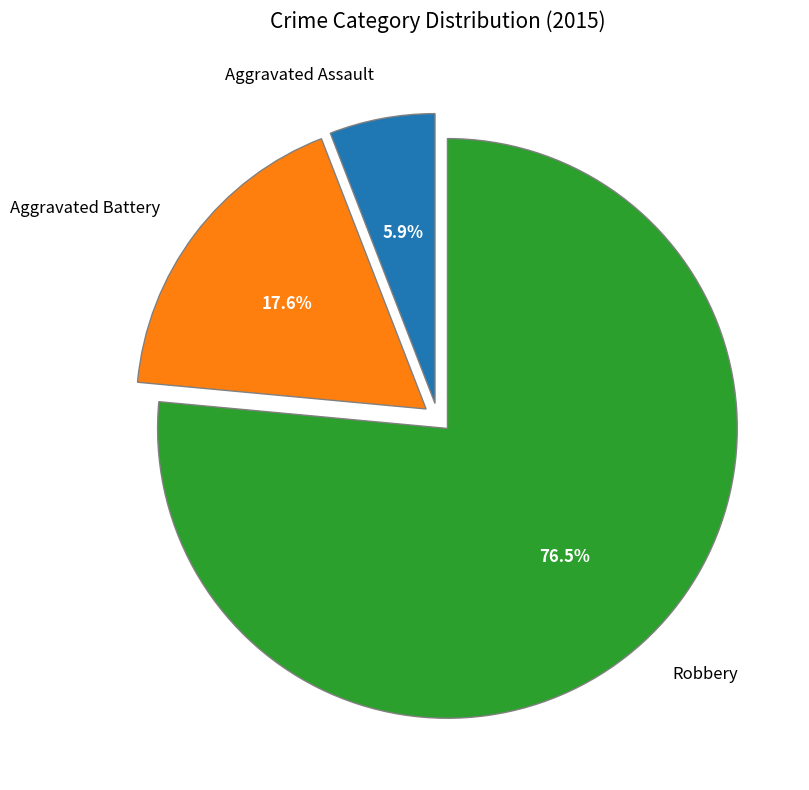

How many segments does this pie chart have?

3